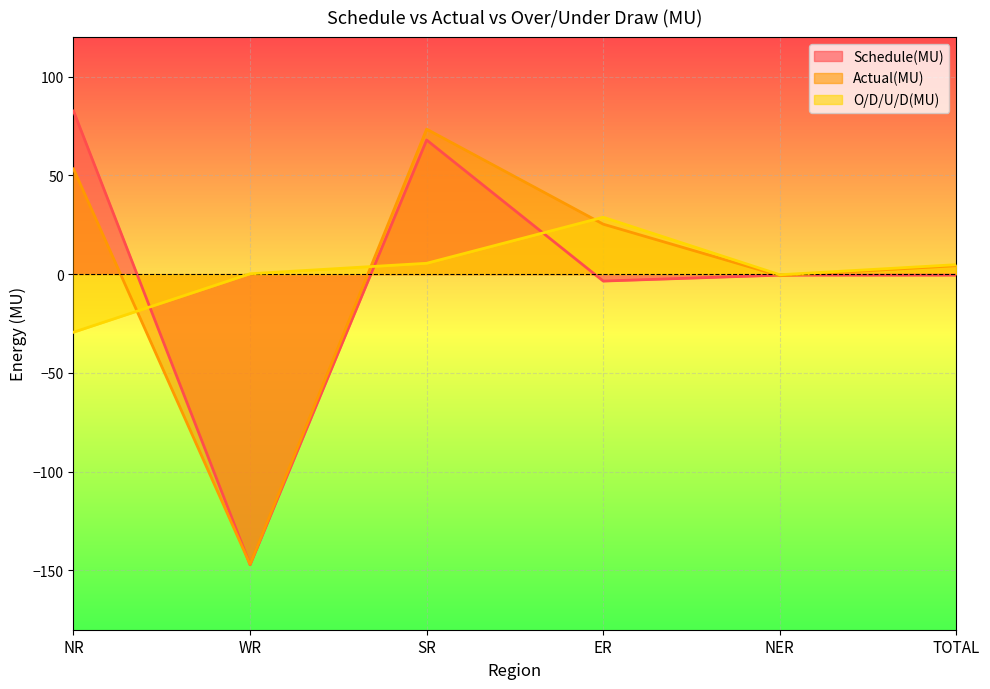

How many times do Actual(MU) and O/D/U/D(MU) cross each other?

3